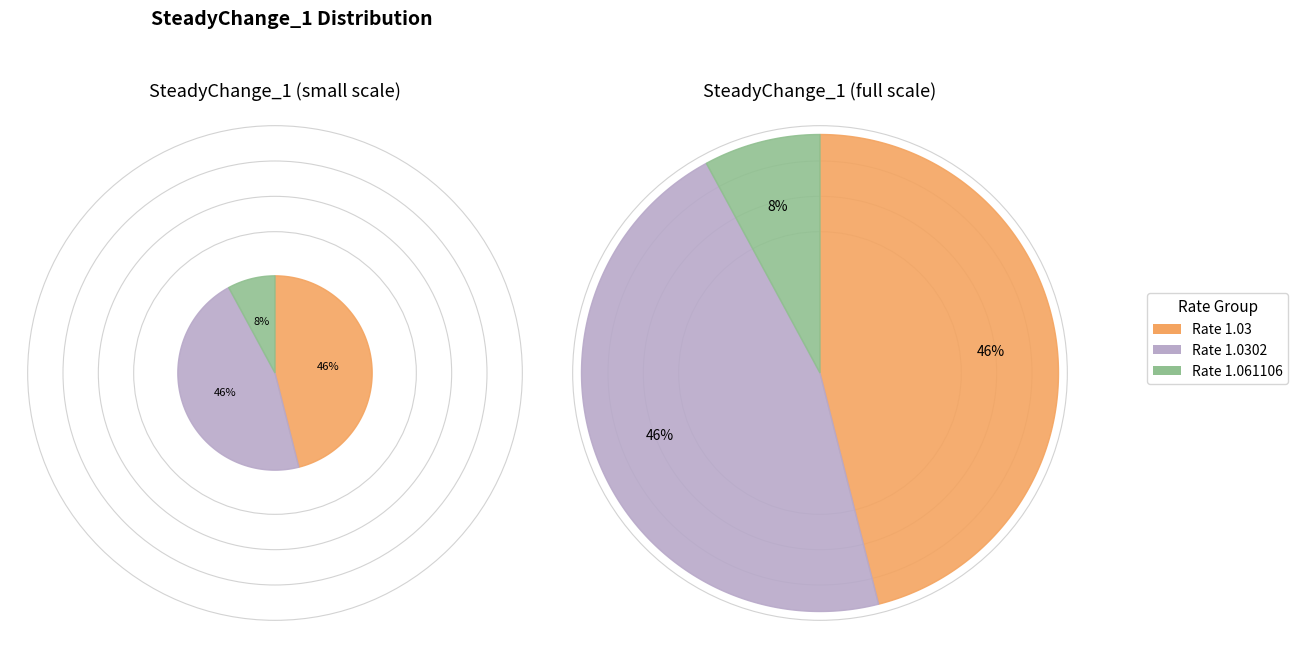

Is there a majority slice in this chart?

No